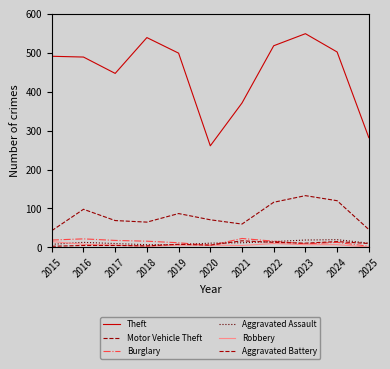

Where does the Theft series first go above 491?

2018